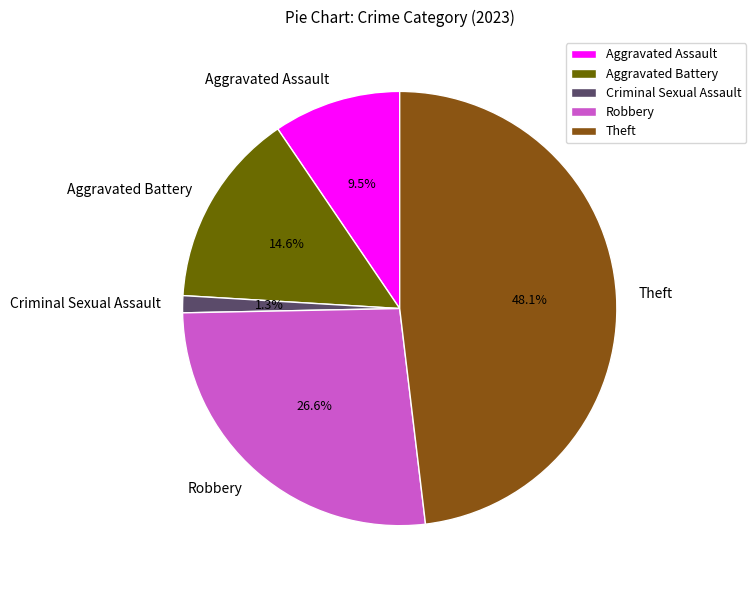

How much of the chart is everything except Criminal Sexual Assault?

98.7%